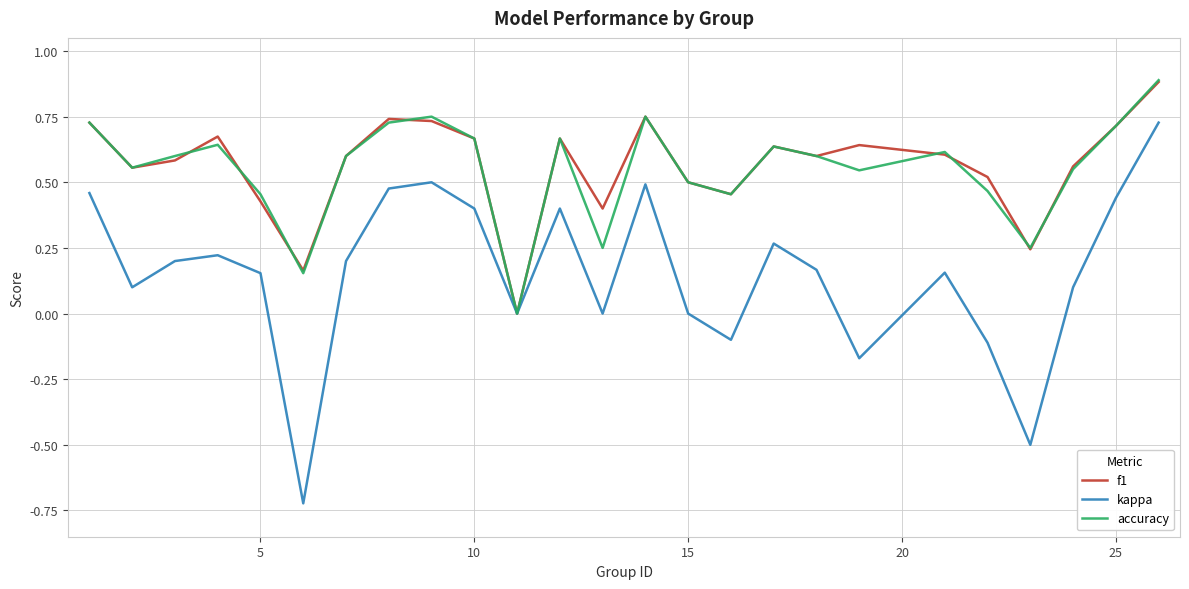

What is the greatest value displayed?

0.9